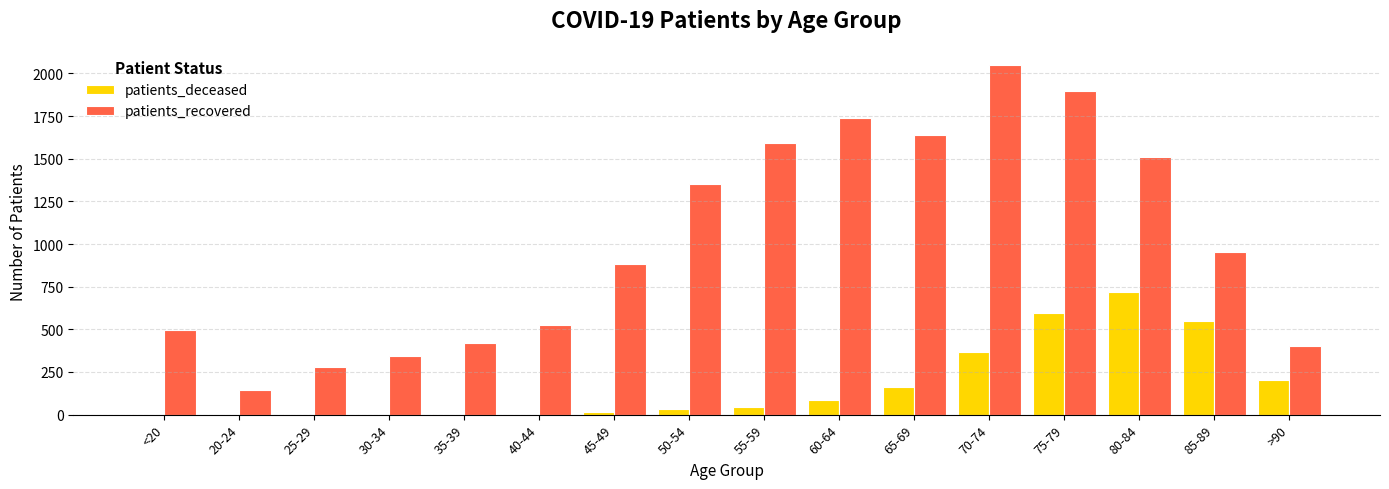

Are the bars horizontal?

No